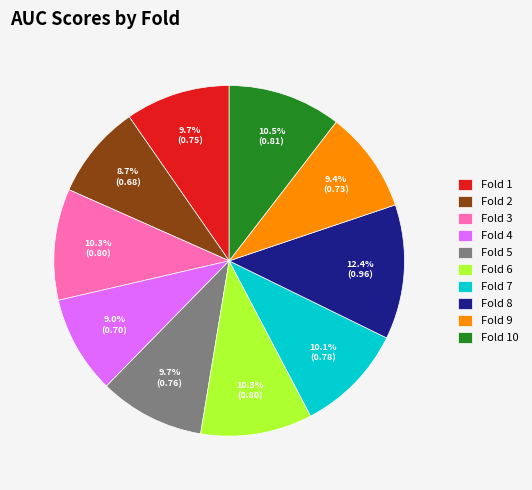

To the nearest percent, what percentage of the pie is Fold 3?

10%